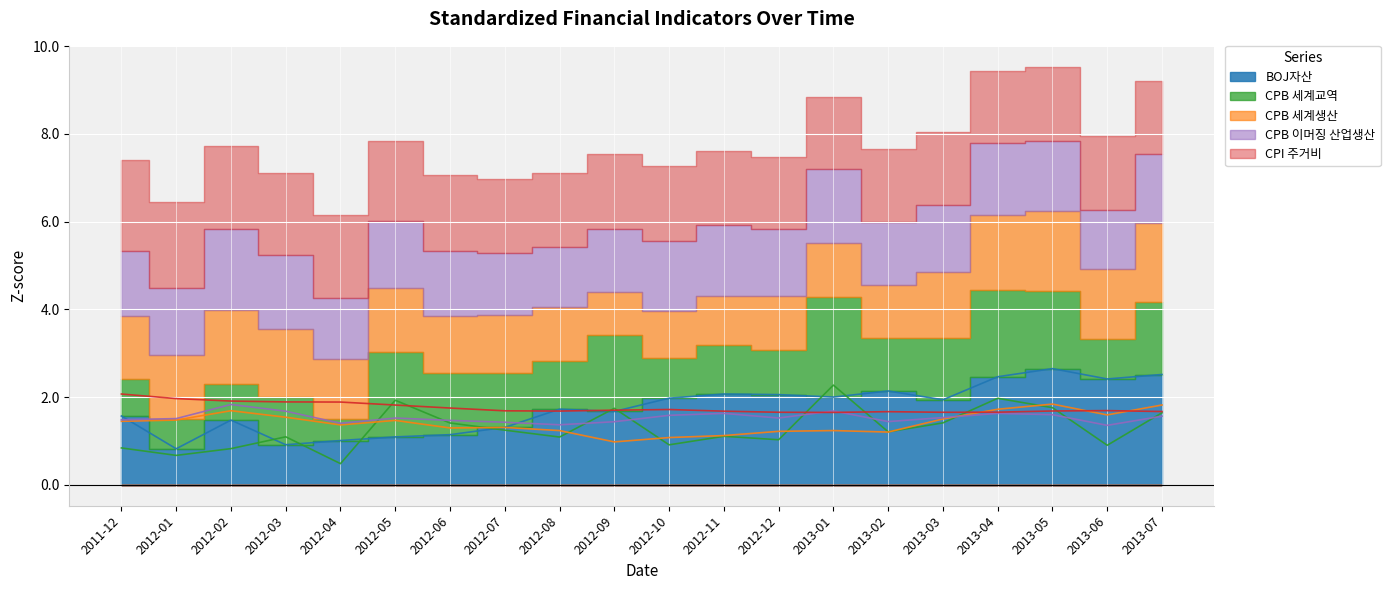

Reading left to right, transcribe all the data shown in this chart.

BOJ자산: 2011-12=1.6	2012-01=0.8	2012-02=1.5	2012-03=0.9	2012-04=1.0	2012-05=1.1	2012-06=1.1	2012-07=1.3	2012-08=1.7	2012-09=1.7	2012-10=2.0	2012-11=2.1	2012-12=2.1	2013-01=2.0	2013-02=2.1	2013-03=1.9	2013-04=2.5	2013-05=2.6	2013-06=2.4	2013-07=2.5
CPB 세계교역: 2011-12=0.8	2012-01=0.7	2012-02=0.8	2012-03=1.1	2012-04=0.5	2012-05=1.9	2012-06=1.4	2012-07=1.2	2012-08=1.1	2012-09=1.7	2012-10=0.9	2012-11=1.1	2012-12=1.0	2013-01=2.3	2013-02=1.2	2013-03=1.4	2013-04=2.0	2013-05=1.8	2013-06=0.9	2013-07=1.6
CPB 세계생산: 2011-12=1.4	2012-01=1.5	2012-02=1.7	2012-03=1.5	2012-04=1.4	2012-05=1.5	2012-06=1.3	2012-07=1.3	2012-08=1.2	2012-09=1.0	2012-10=1.1	2012-11=1.1	2012-12=1.2	2013-01=1.2	2013-02=1.2	2013-03=1.5	2013-04=1.7	2013-05=1.8	2013-06=1.6	2013-07=1.8
CPB 이머징 산업생산: 2011-12=1.5	2012-01=1.5	2012-02=1.8	2012-03=1.7	2012-04=1.4	2012-05=1.5	2012-06=1.5	2012-07=1.4	2012-08=1.4	2012-09=1.4	2012-10=1.6	2012-11=1.6	2012-12=1.5	2013-01=1.7	2013-02=1.4	2013-03=1.5	2013-04=1.6	2013-05=1.6	2013-06=1.4	2013-07=1.6
CPI 주거비: 2011-12=2.1	2012-01=2.0	2012-02=1.9	2012-03=1.9	2012-04=1.9	2012-05=1.8	2012-06=1.8	2012-07=1.7	2012-08=1.7	2012-09=1.7	2012-10=1.7	2012-11=1.7	2012-12=1.7	2013-01=1.7	2013-02=1.7	2013-03=1.7	2013-04=1.7	2013-05=1.7	2013-06=1.7	2013-07=1.7